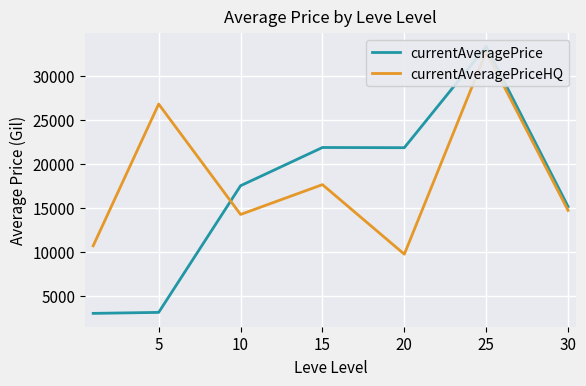

At 20, list the series in order from largest to smallest.

currentAveragePrice, currentAveragePriceHQ